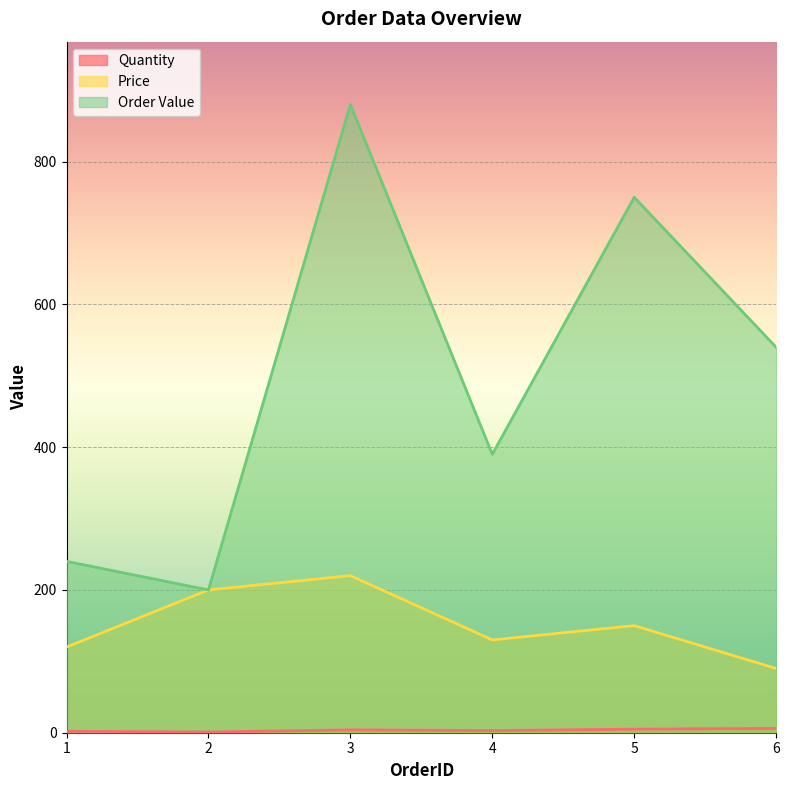

At how many categories does at least one series exceed 132?

6